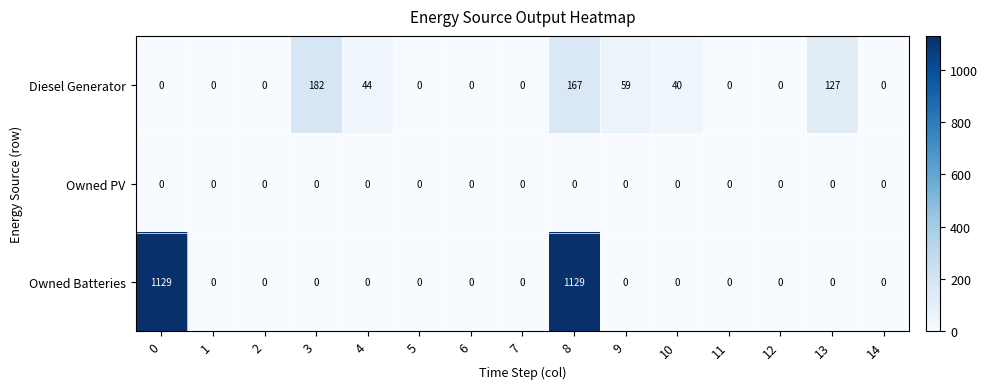

At which category is the sum across all series the highest?

8